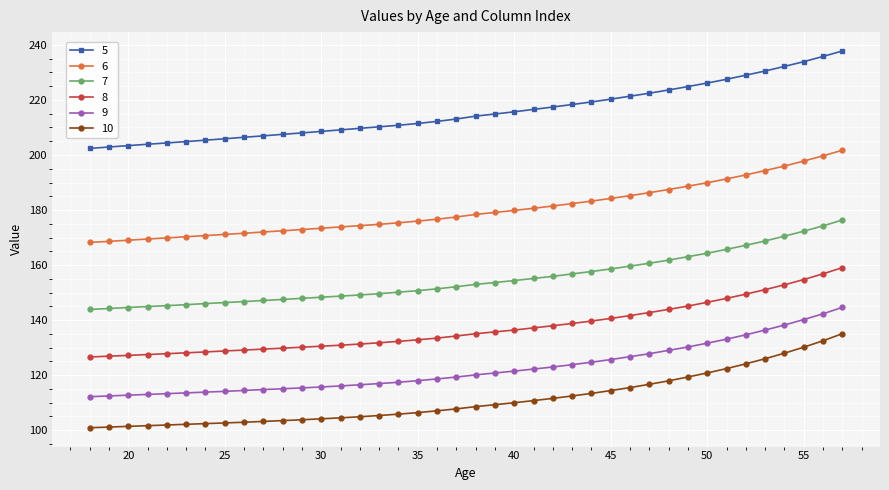

How many categories are shown in the chart?

40